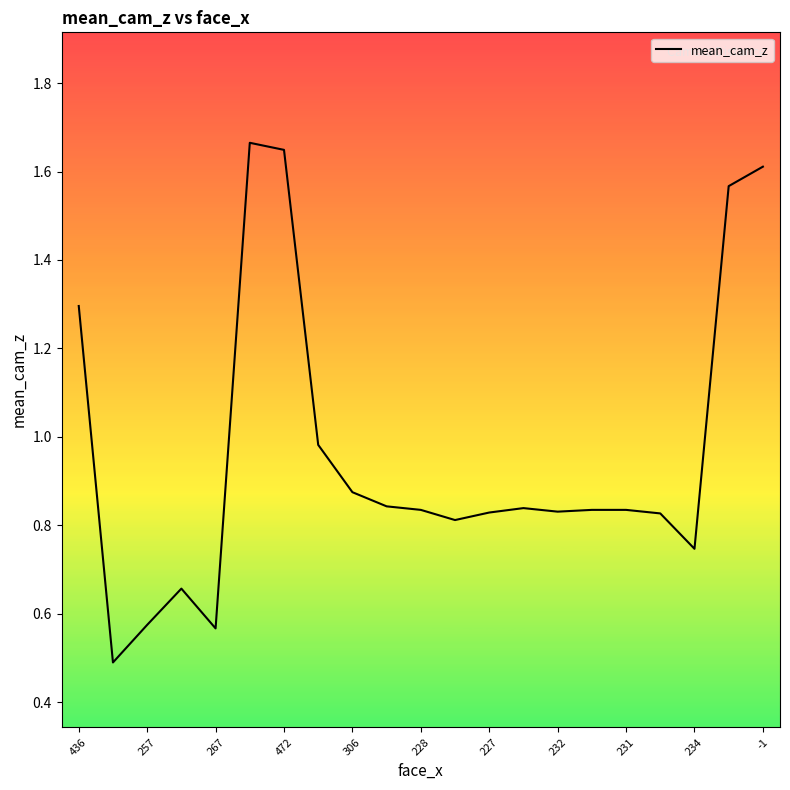

What is the difference between the maximum and minimum values?

1.2